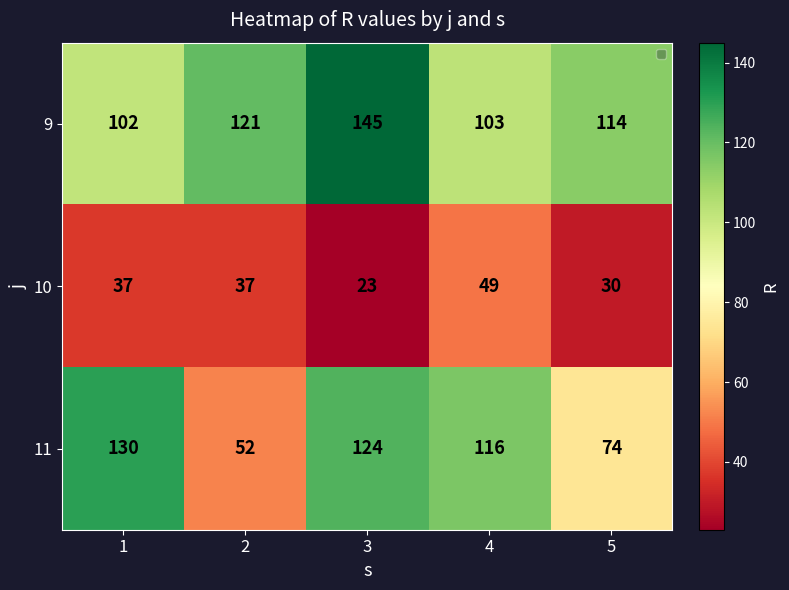

At how many categories does at least one series exceed 44?

5